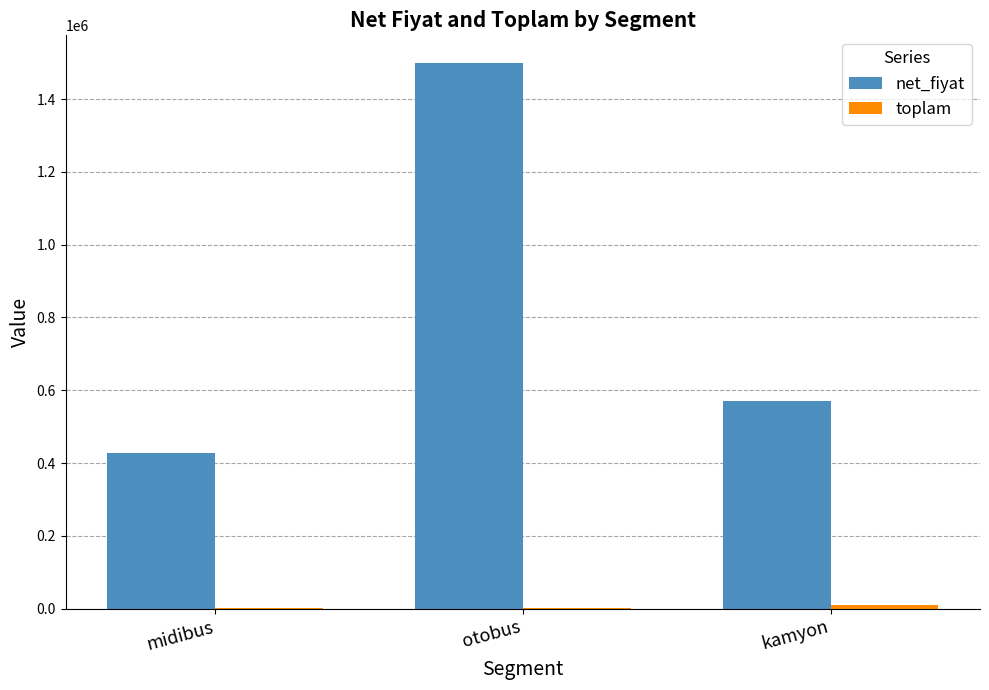

True or false: net_fiyat has a value of 157546 at kamyon.

False